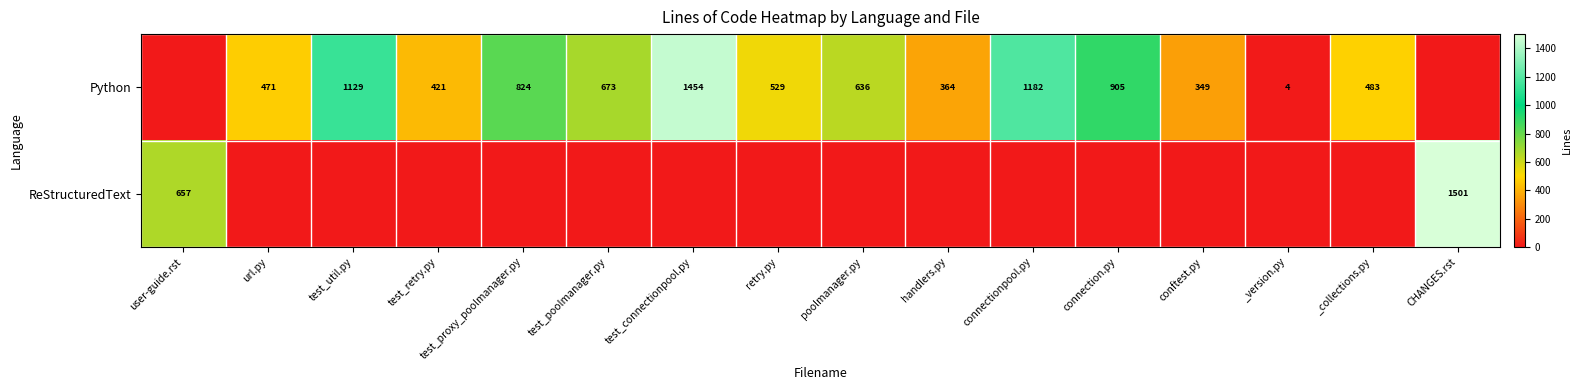

The value of Python at test_util.py is 1129. True or false?

True